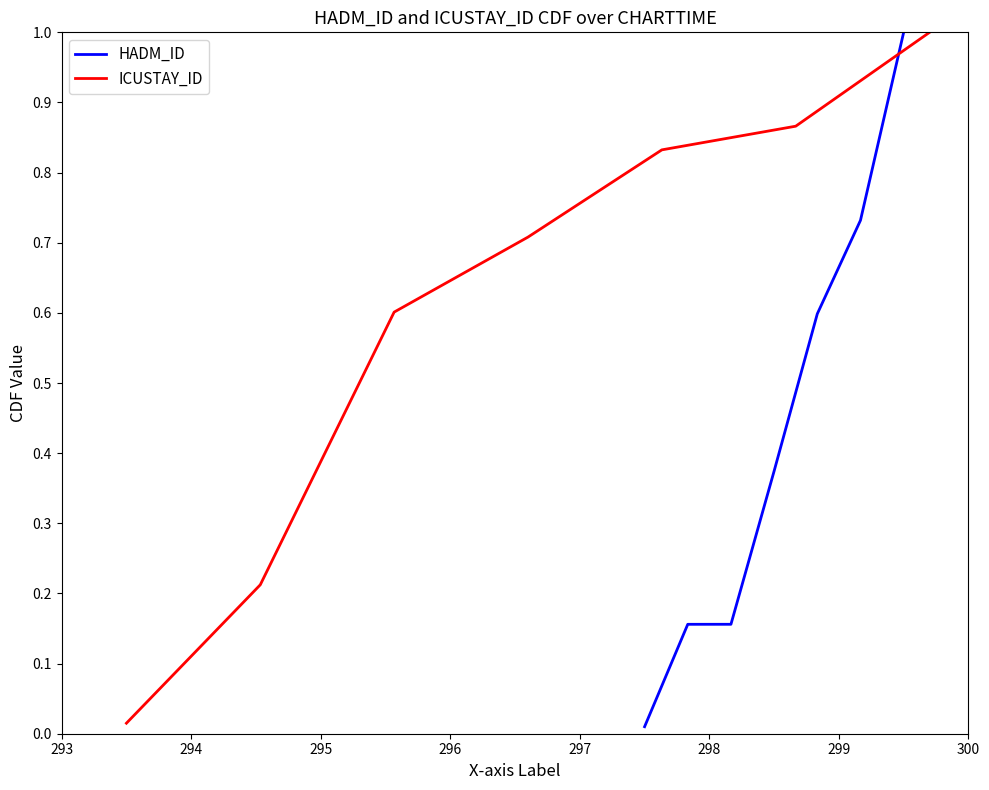

Rank the categories by ICUSTAY_ID value from lowest to highest.

293, 294, 295, 296, 297, 298, 299